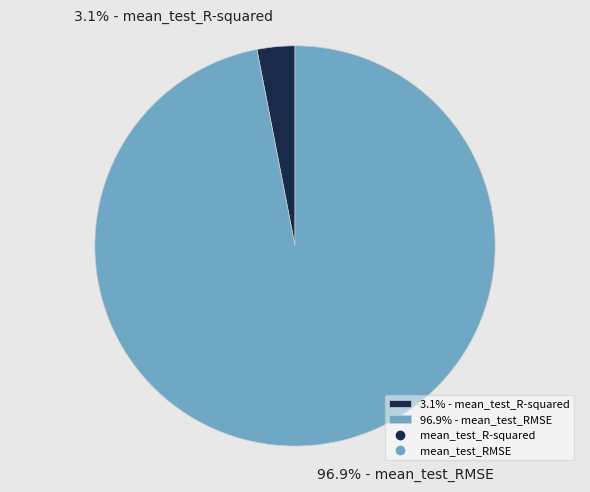

What is the total percentage of 3.1% - mean_test_R-squared and 96.9% - mean_test_RMSE?

100.0%